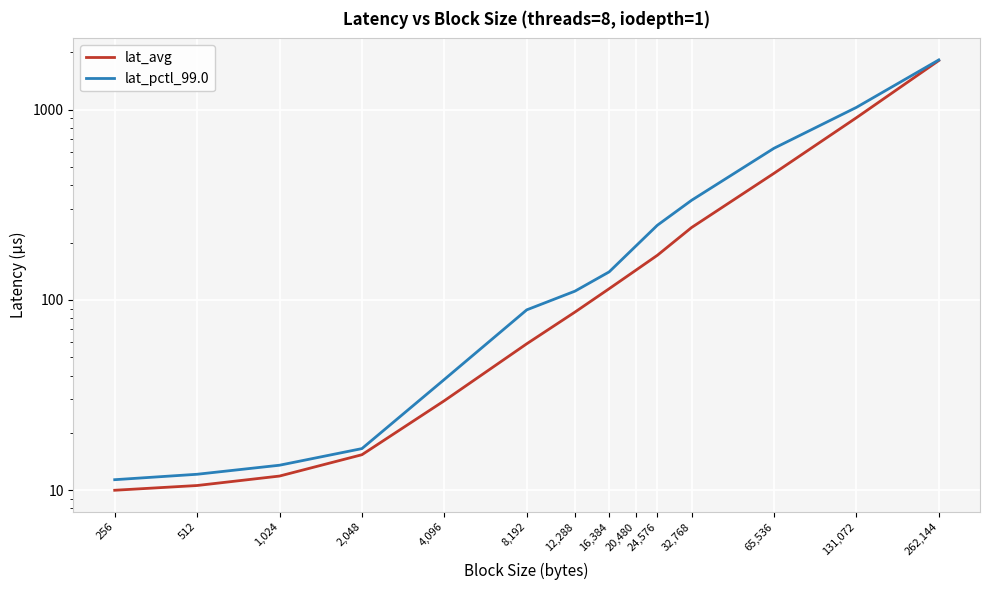

Where does the lat_avg series first go above 114?

16,384